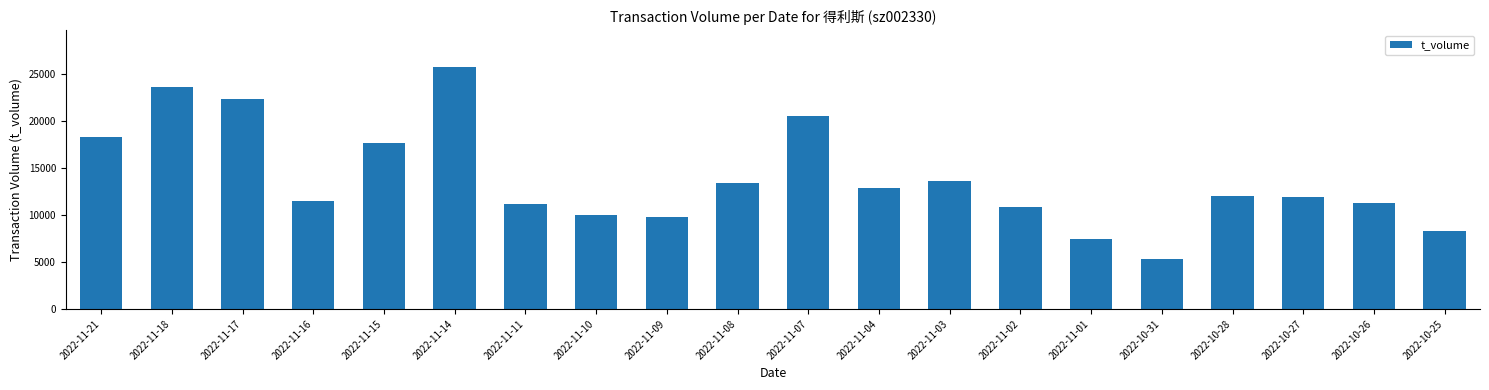

The value at 2022-11-16 is 11488. True or false?

True